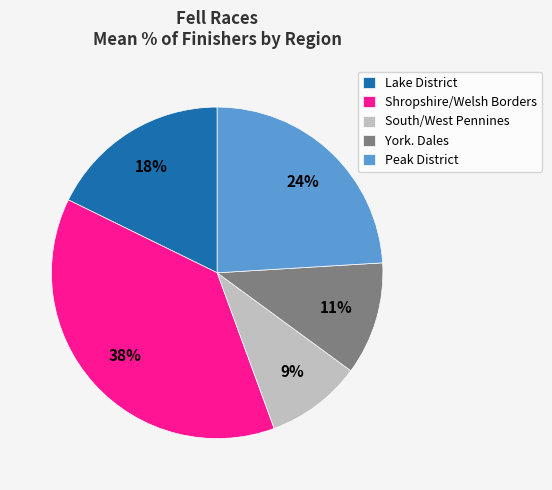

Which slice is the largest?

Shropshire/Welsh Borders